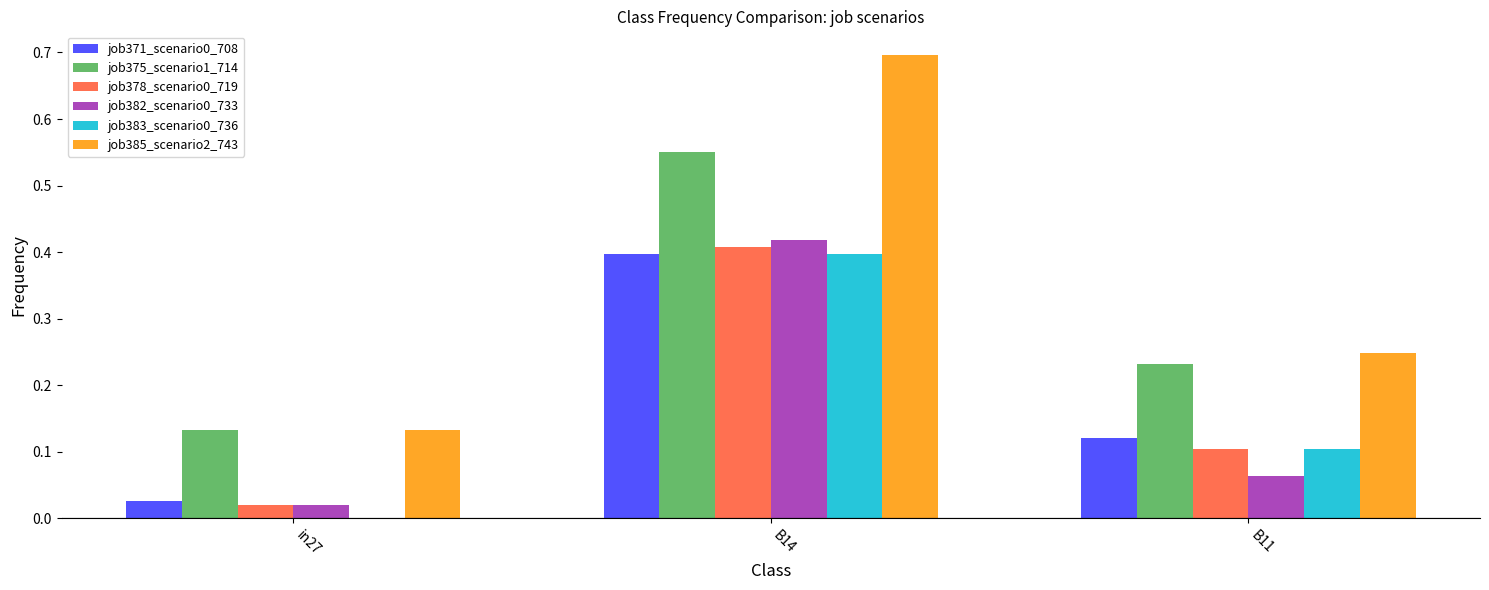

Which series has the largest total across all categories?

job385_scenario2_743